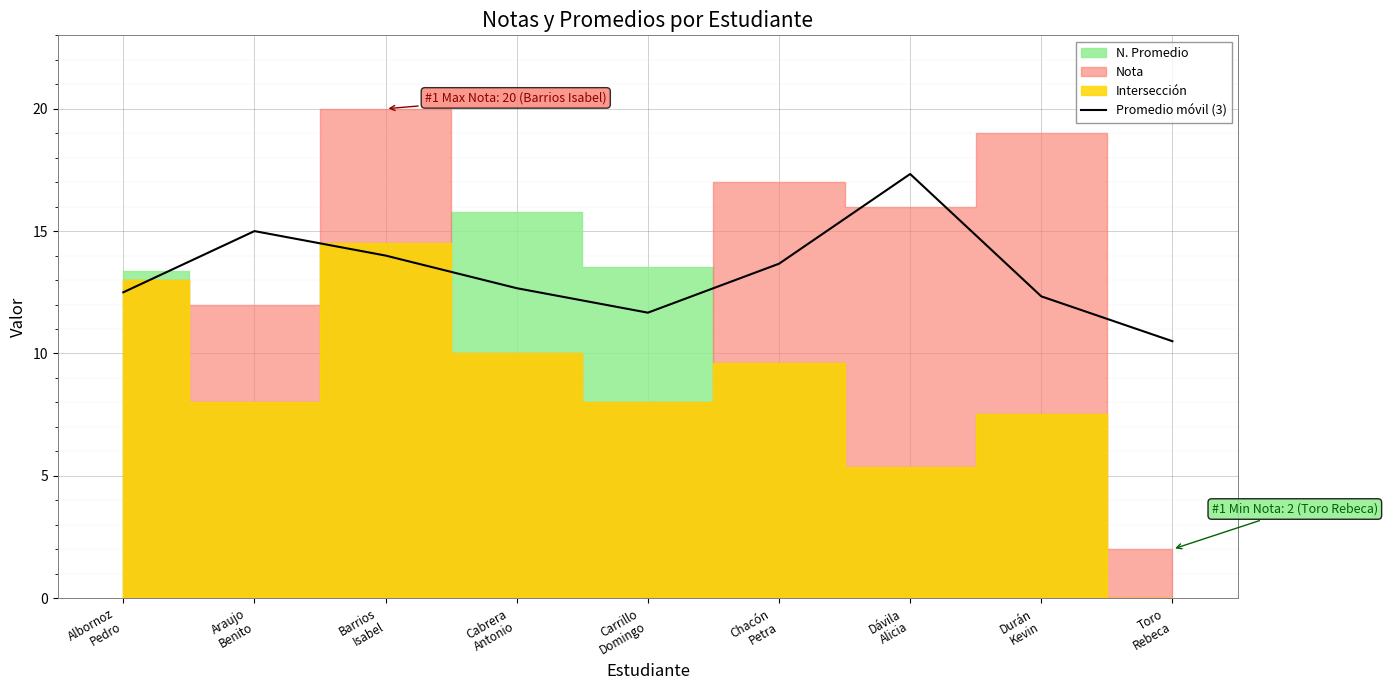

Reading left to right, what are all the values shown in this chart?

12.5	15.0	14.0	12.7	11.7	13.7	17.3	12.3	10.5